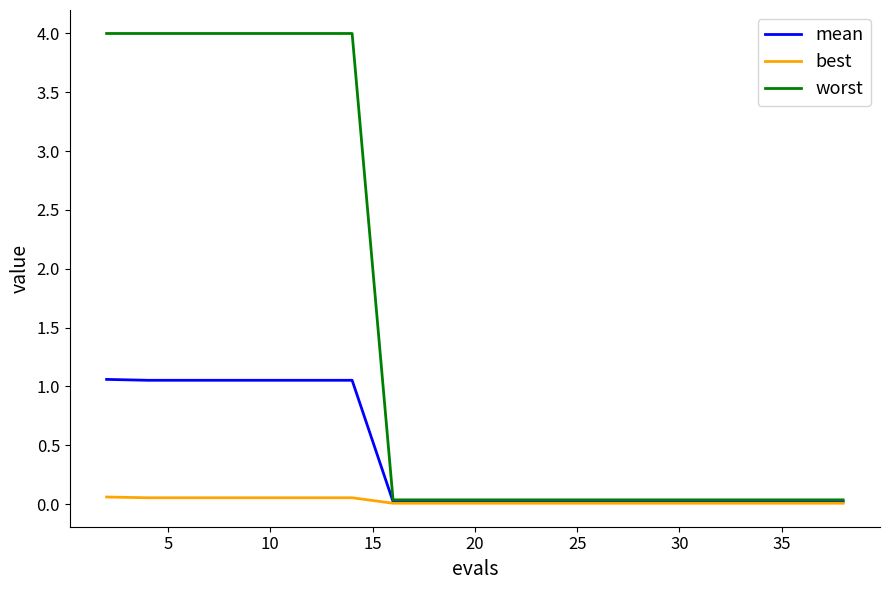

Which series has the widest spread of values?

worst